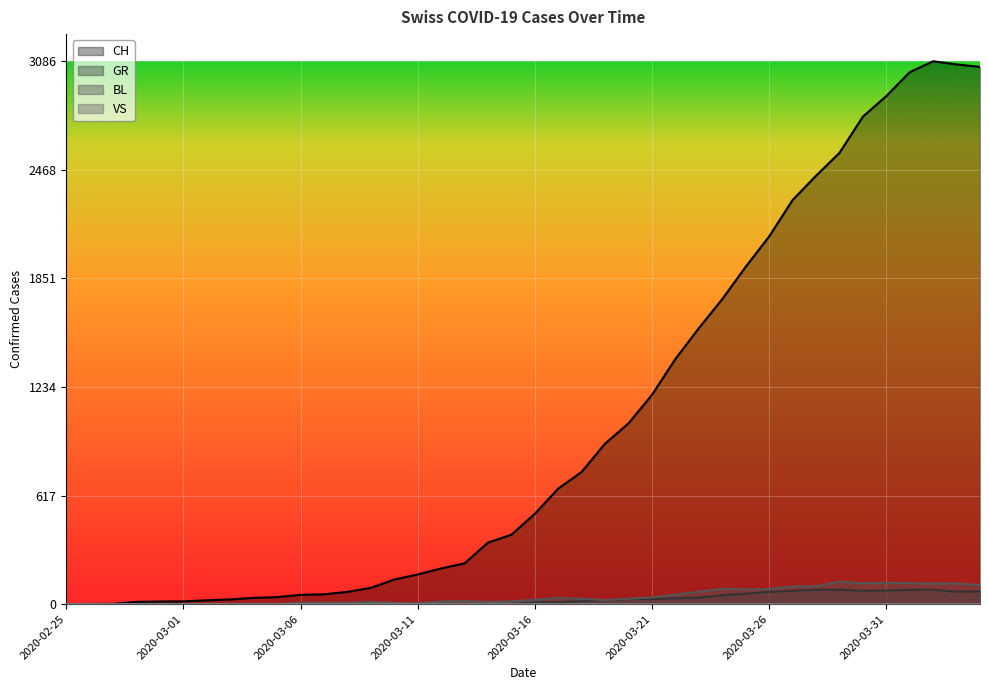

True or false: GR and CH intersect in this chart.

False